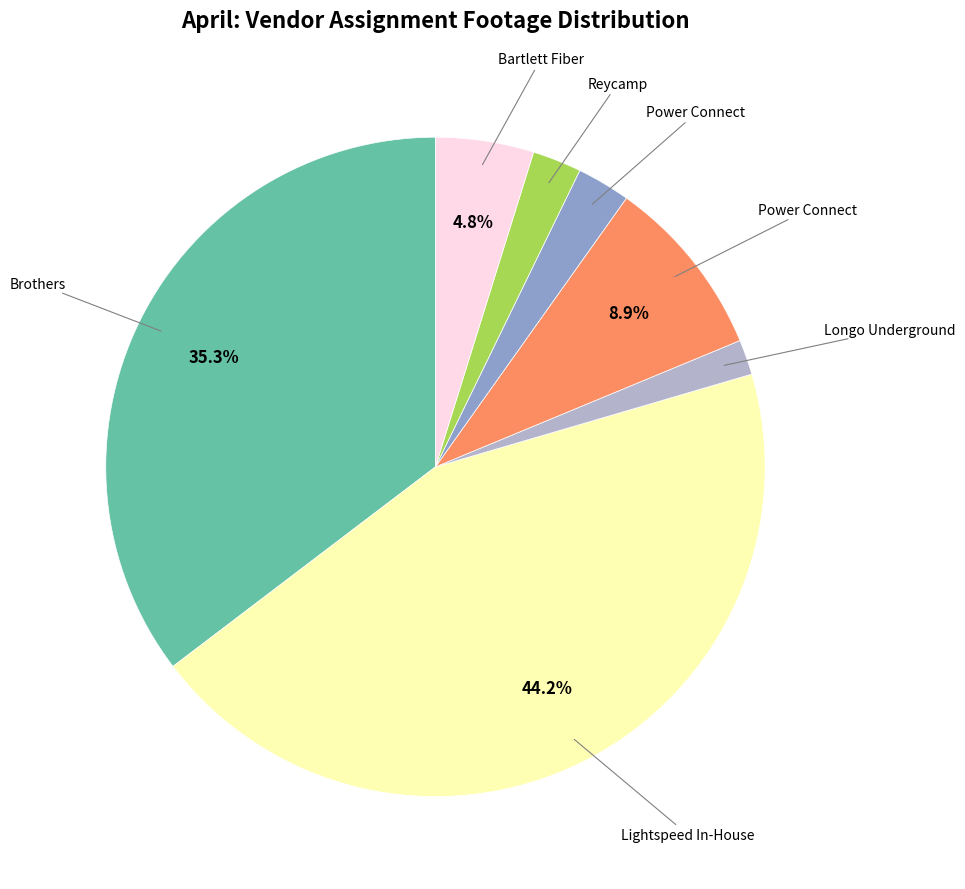

Does any single category account for the majority?

No